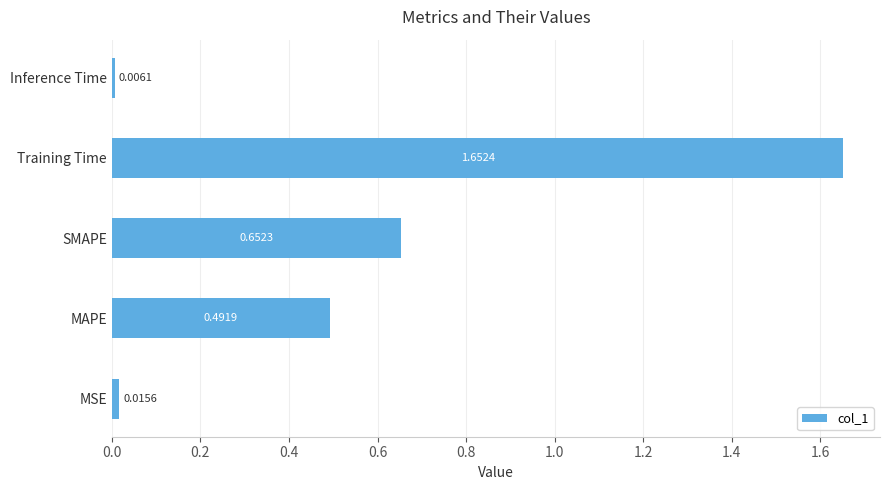

At which label is the value closest to 0?

Inference Time